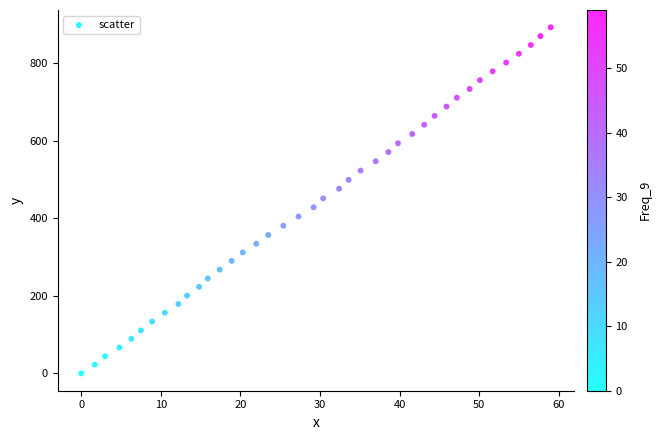

What is the range of Y values (max minus min)?

892.9